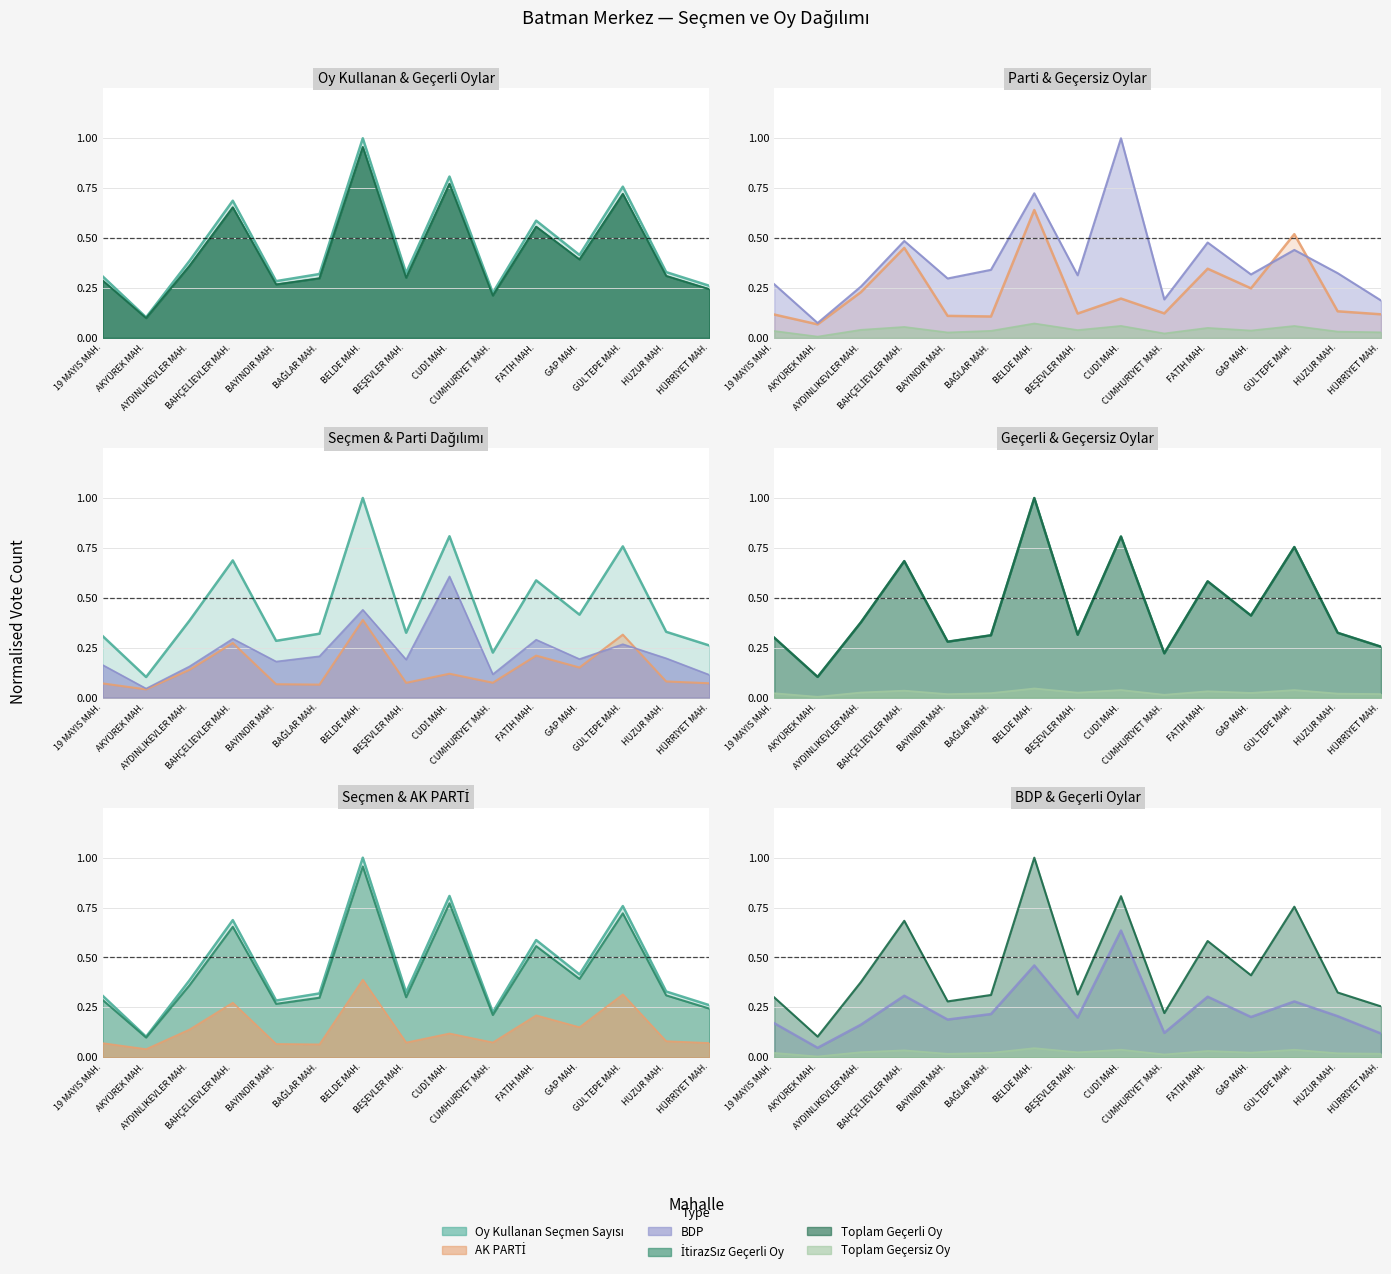

True or false: İtirazSız Geçerli Oy Sayısı and Toplam Geçerli Oy intersect in this chart.

False